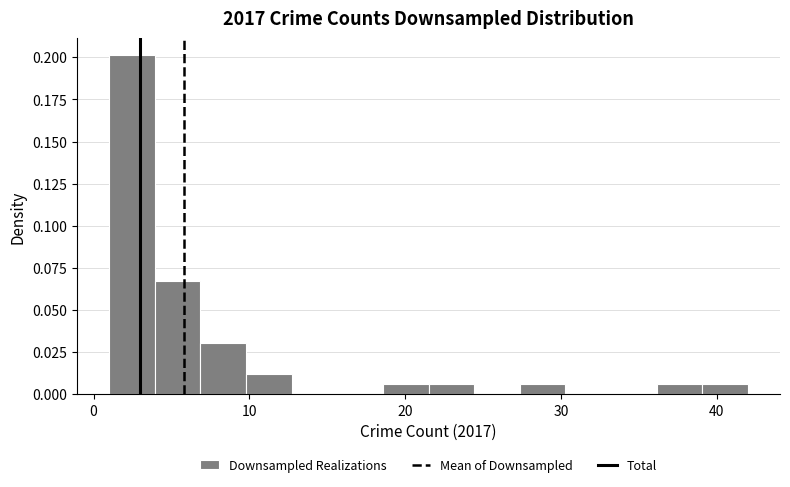

Read against the x-axis, roughly where is the centre of the tallest bar?

2